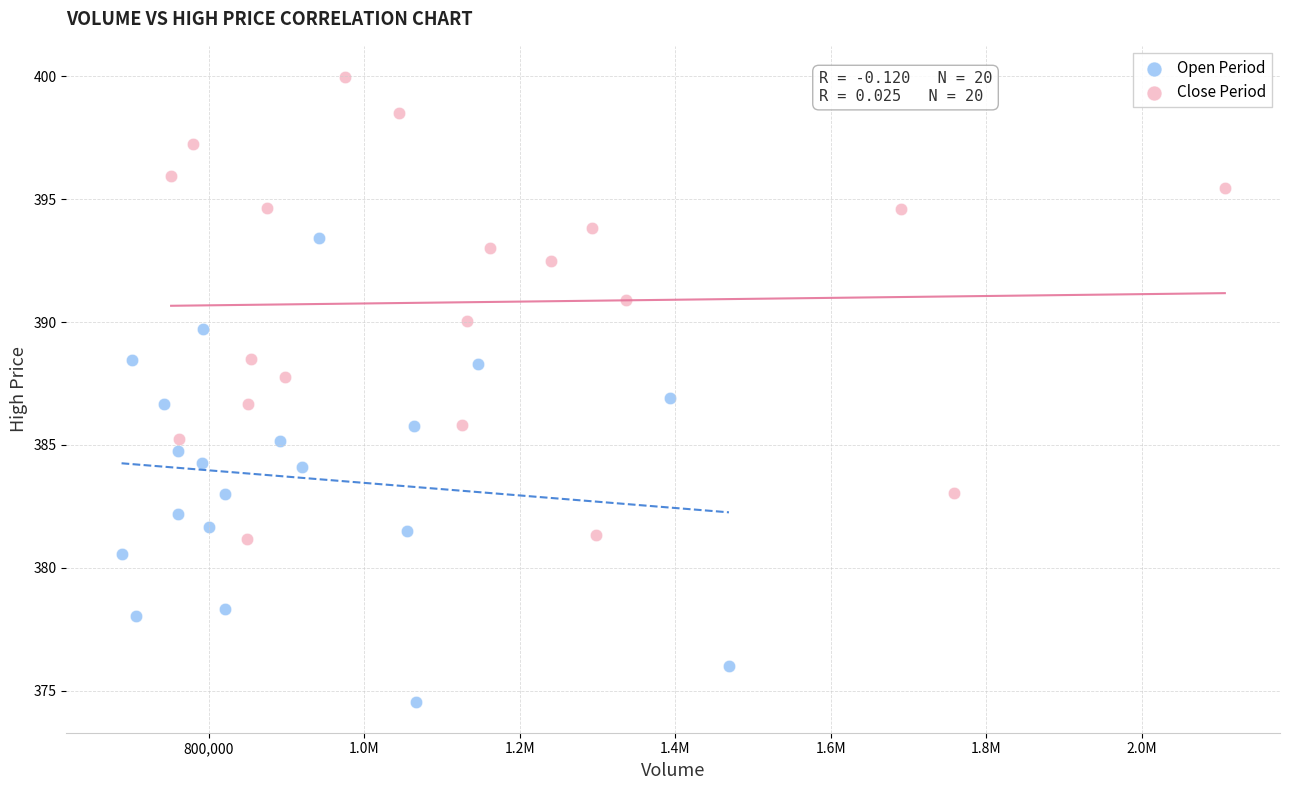

What are all the series names shown in the legend?

Open Period, Close Period